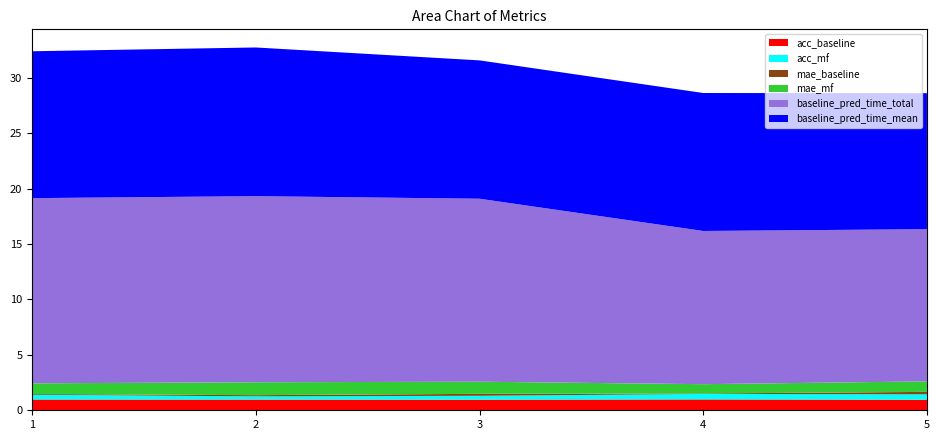

Reading left to right, list all the values displayed in this chart.

acc_baseline: 1.0	1.0	1.0	1.0	1.0
acc_mf: 0.4	0.3	0.3	0.5	0.5
mae_baseline: 0.1	0.1	0.2	0.0	0.2
mae_mf: 1.0	1.2	1.1	0.8	0.9
baseline_pred_time_total: 16.7	16.8	16.5	13.8	13.7
baseline_pred_time_mean: 13.2	13.4	12.5	12.4	12.3